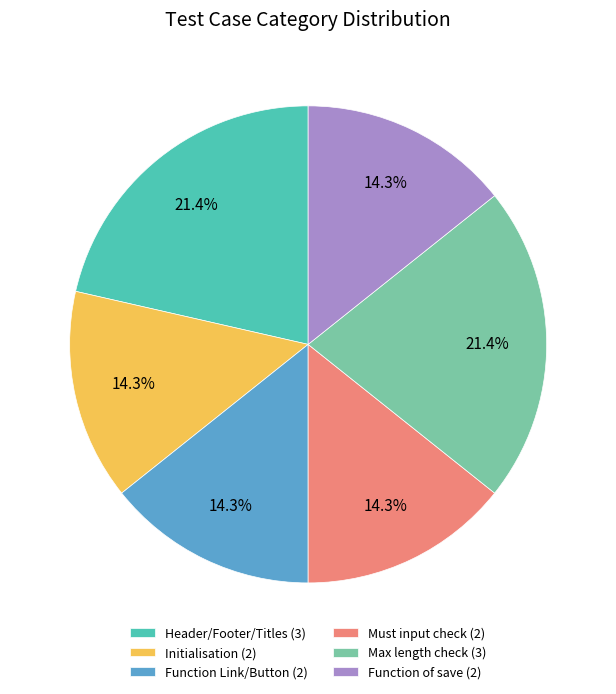

Do Header/Footer/Titles and Function of save together represent more than half of the pie?

No